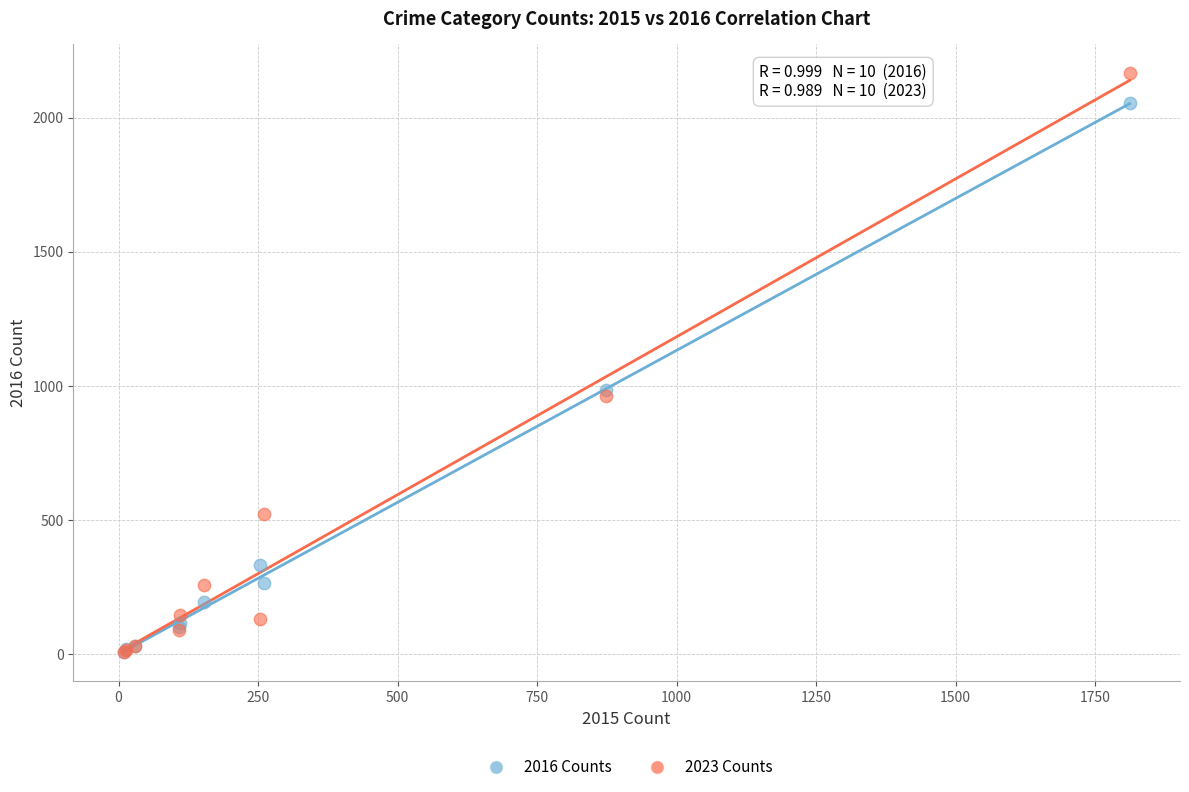

What are all the series names shown in the legend?

2016 Counts, 2023 Counts